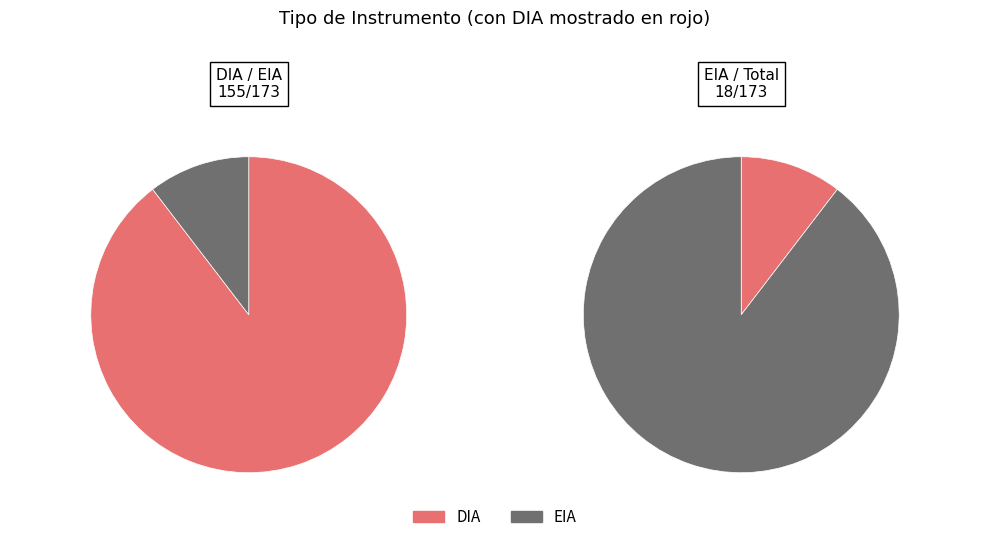

To the nearest percent, what portion does EIA represent?

10%